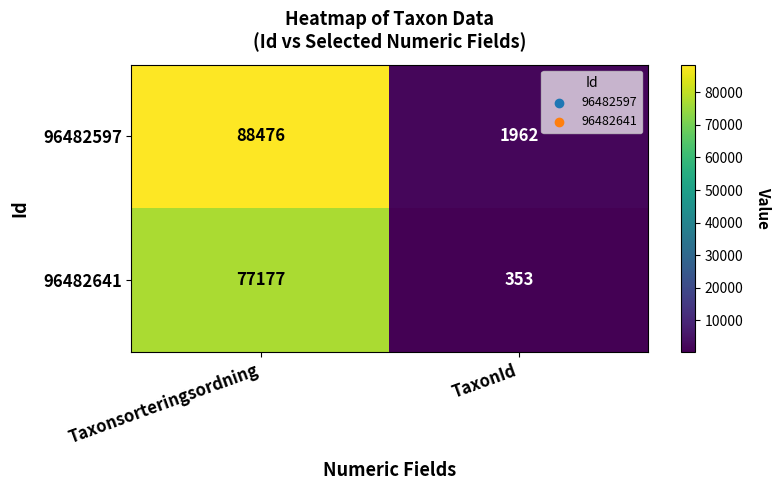

Reading right to left, extract all data points from this chart.

96482597: 1962	88476
96482641: 353	77177